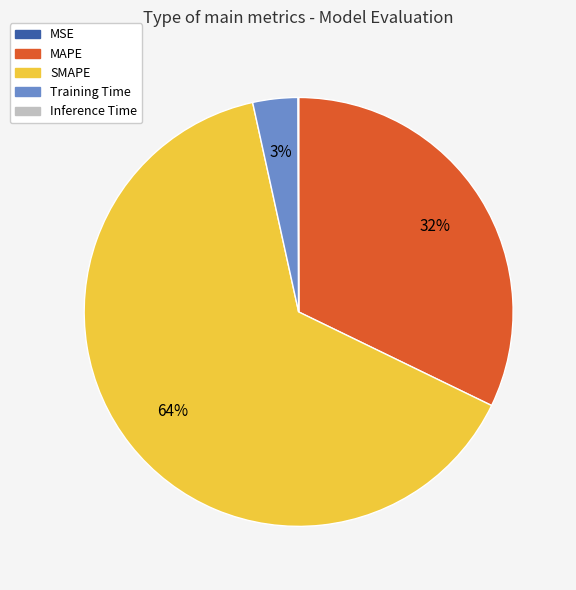

Which slice represents more than half of the pie?

SMAPE